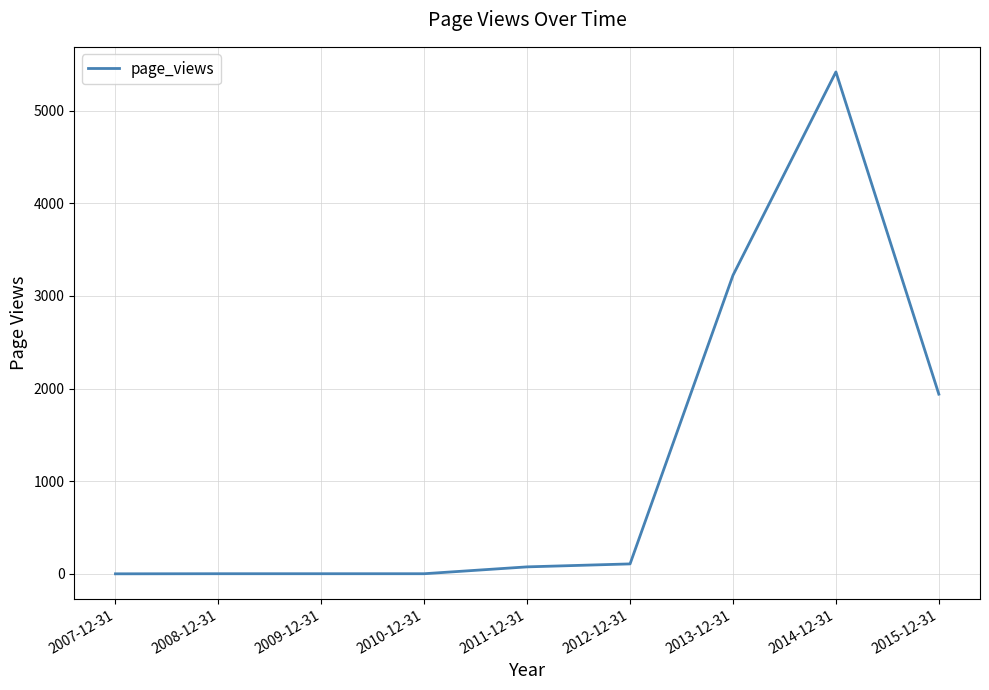

Where is the data nearest to the value 2708?

2013-12-31